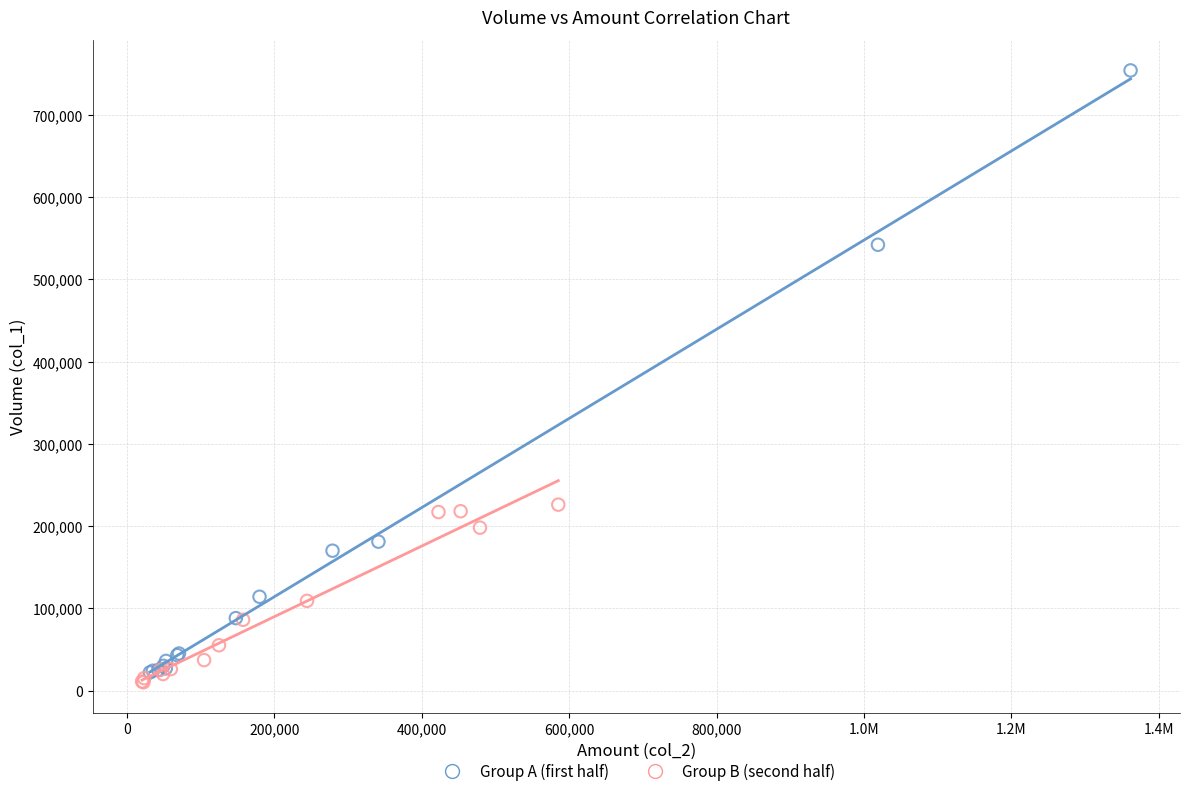

Which series has the widest spread of Y values?

Group A (first half)